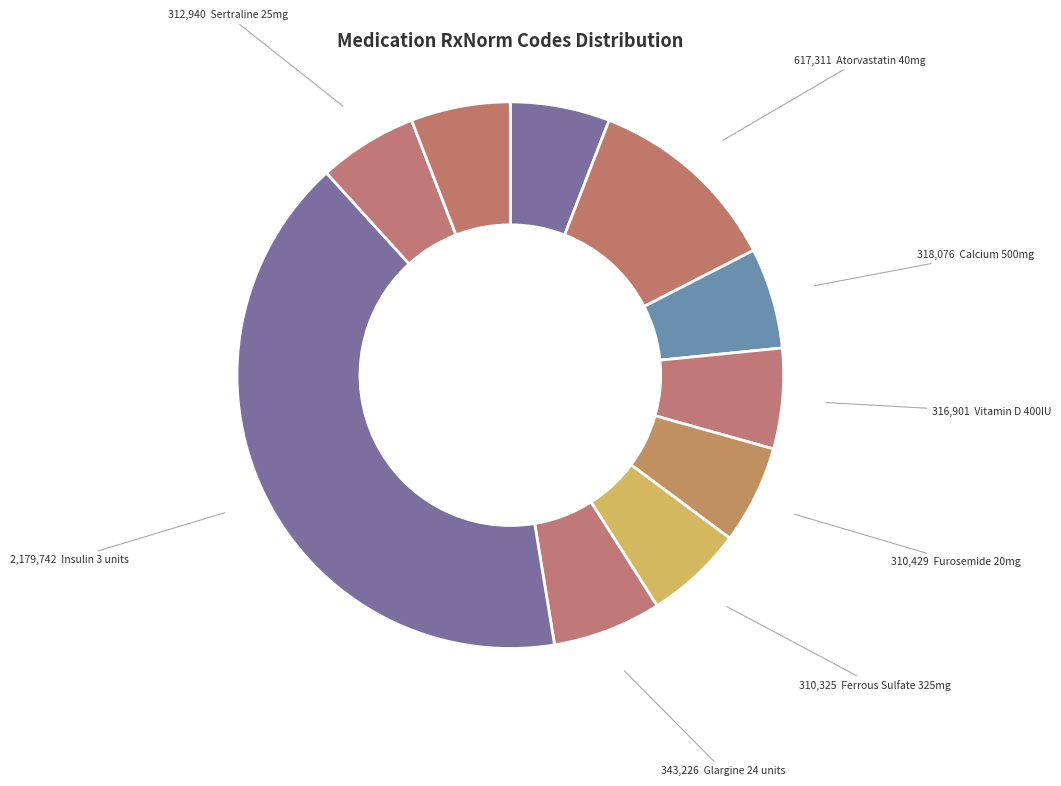

To the nearest percent, what is the average slice percentage?

10%